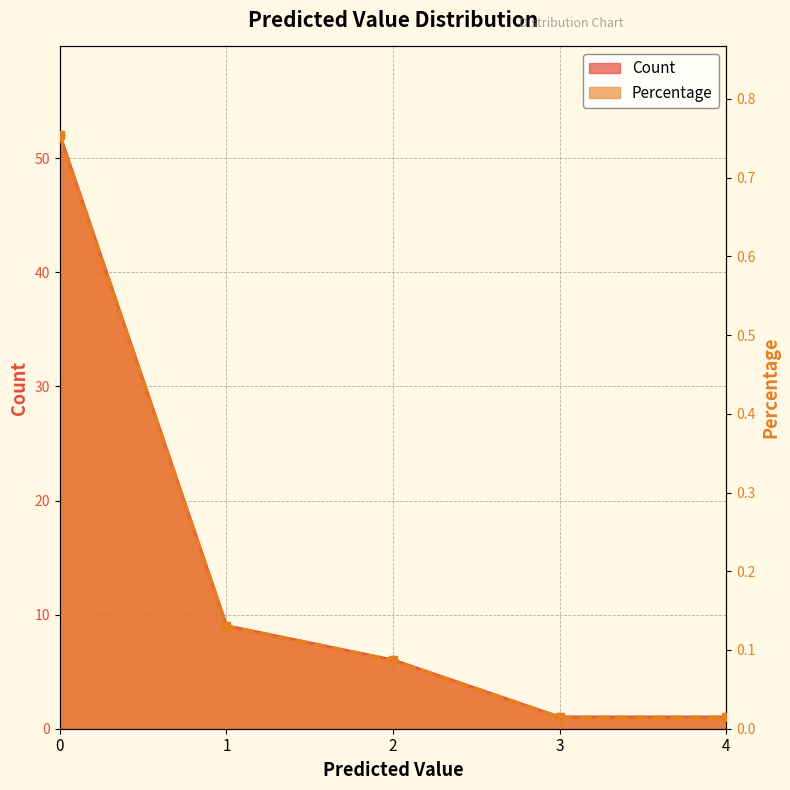

At how many categories does at least one series exceed 43?

1